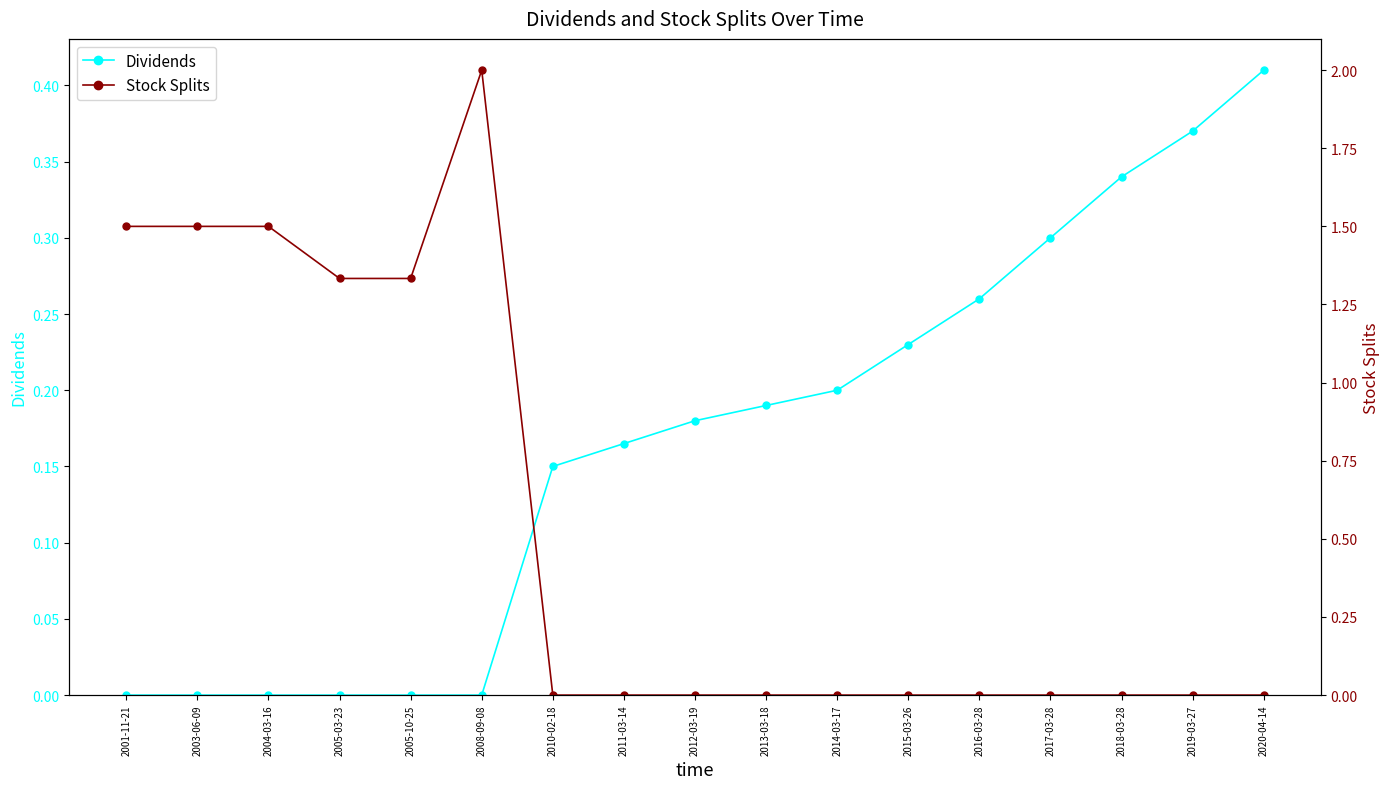

Reading left to right, transcribe all the data shown in this chart.

Dividends: 0.0	0.0	0.0	0.0	0.0	0.0	0.1	0.2	0.2	0.2	0.2	0.2	0.3	0.3	0.3	0.4	0.4
Stock Splits: 1.5	1.5	1.5	1.3	1.3	2.0	0.0	0.0	0.0	0.0	0.0	0.0	0.0	0.0	0.0	0.0	0.0